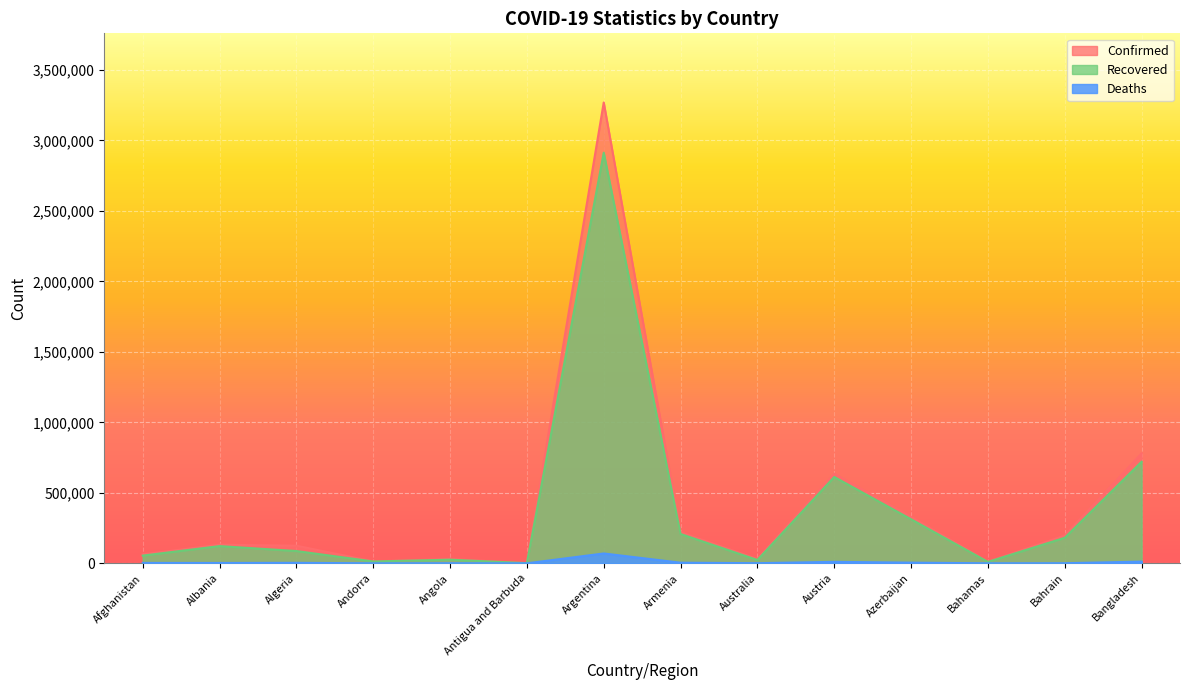

What is the sum of the Deaths values at Armenia and Algeria?

7674